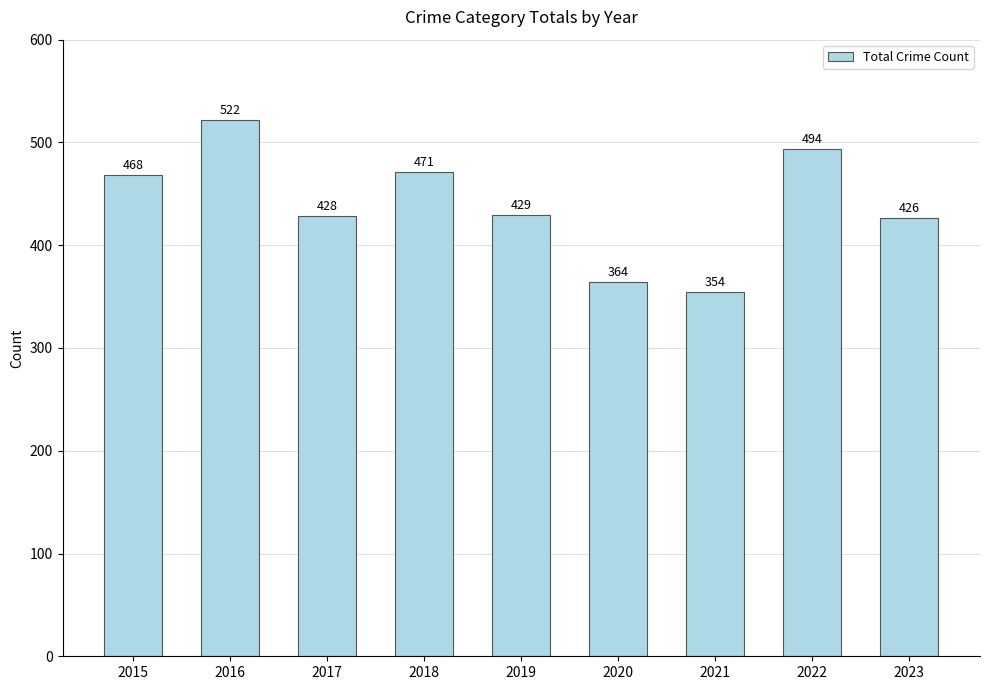

What is the sum of the values at 2018 and 2020?

835